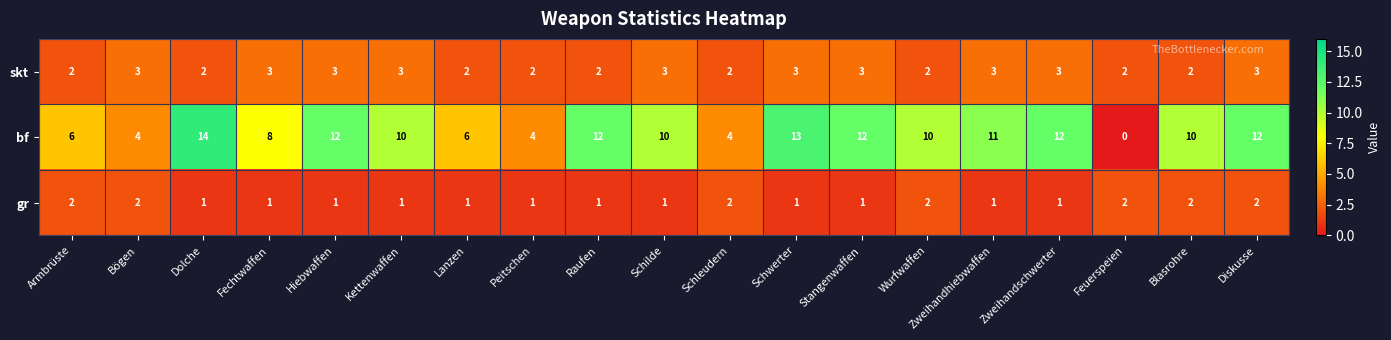

What is the difference between the highest and lowest values at Wurfwaffen?

8